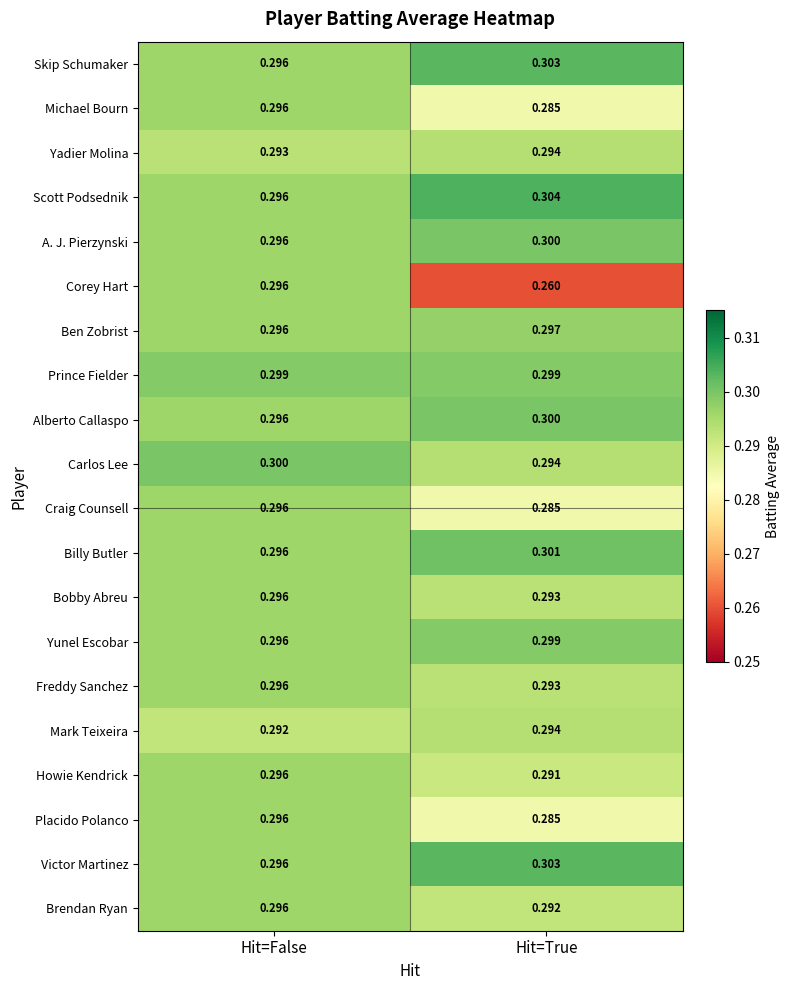

List the labels in order of Placido Polanco value, largest first.

Hit=False, Hit=True